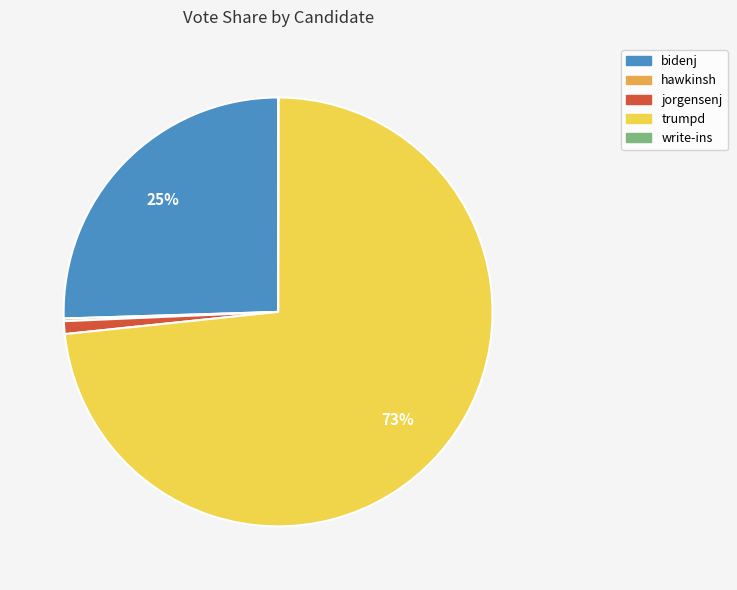

Is there any slice that represents more than half of the pie?

Yes